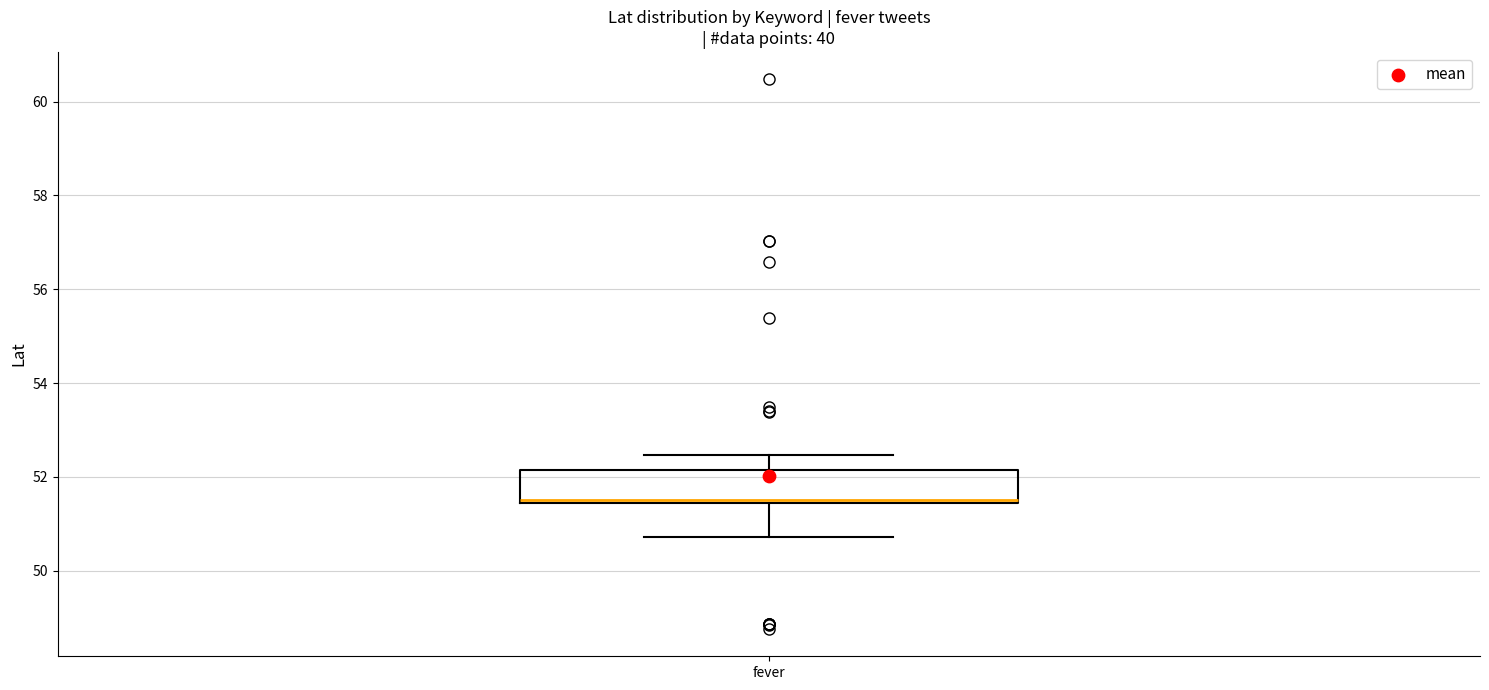

Transcribe this box plot: give where the median line is, the range the box spans, and where the two whiskers end, as read against the y-axis. The values are not printed on the chart, so give them approximately, as read against the axis.

median 51.6 (drawn on the box's lower edge), box 51.4 to 52.2, whiskers 50.8 to 52.4